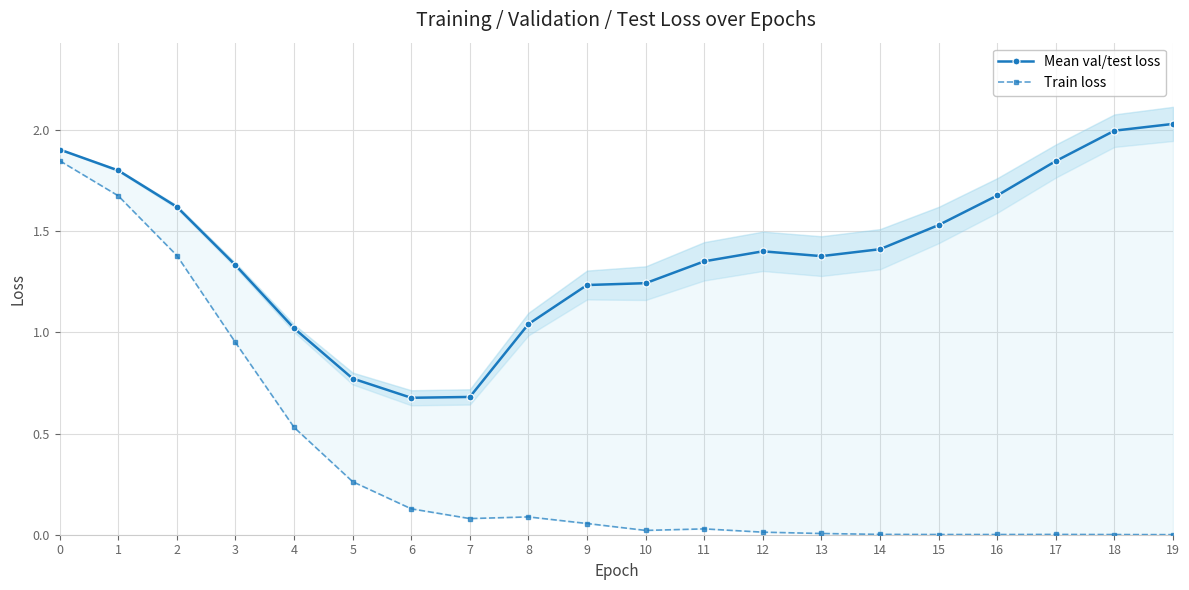

What is the greatest value displayed?

2.0